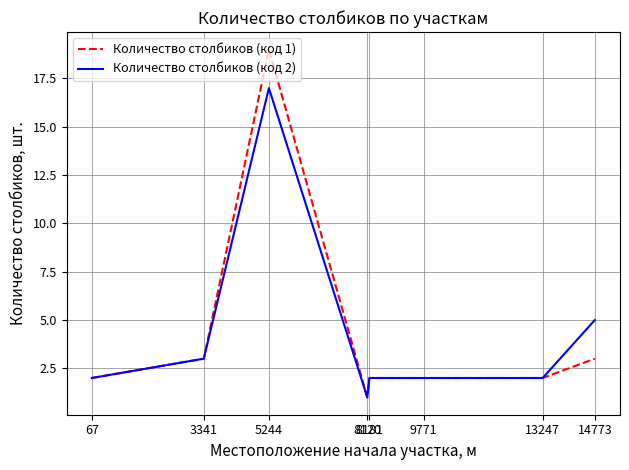

Rank the series by their maximum value, from lowest to highest.

Количество столбиков (код 2), Количество столбиков (код 1)